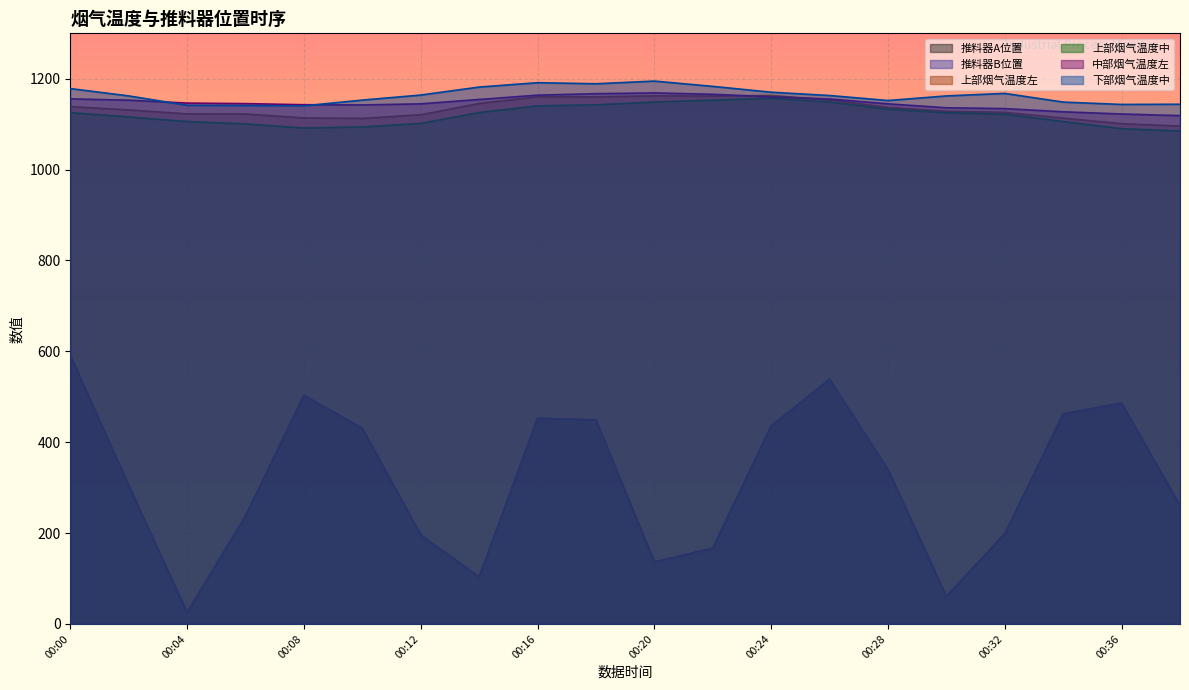

Which label corresponds to the largest value in the chart?

00:20